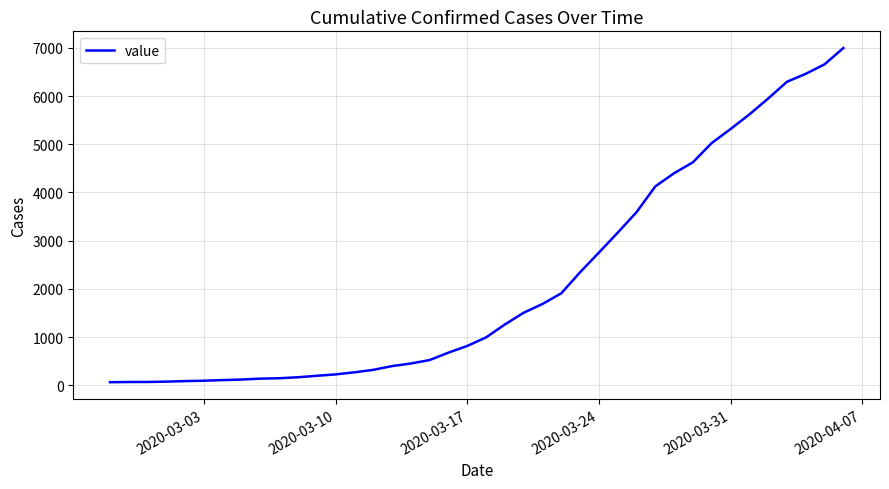

What is the maximum value shown in the chart?

6995